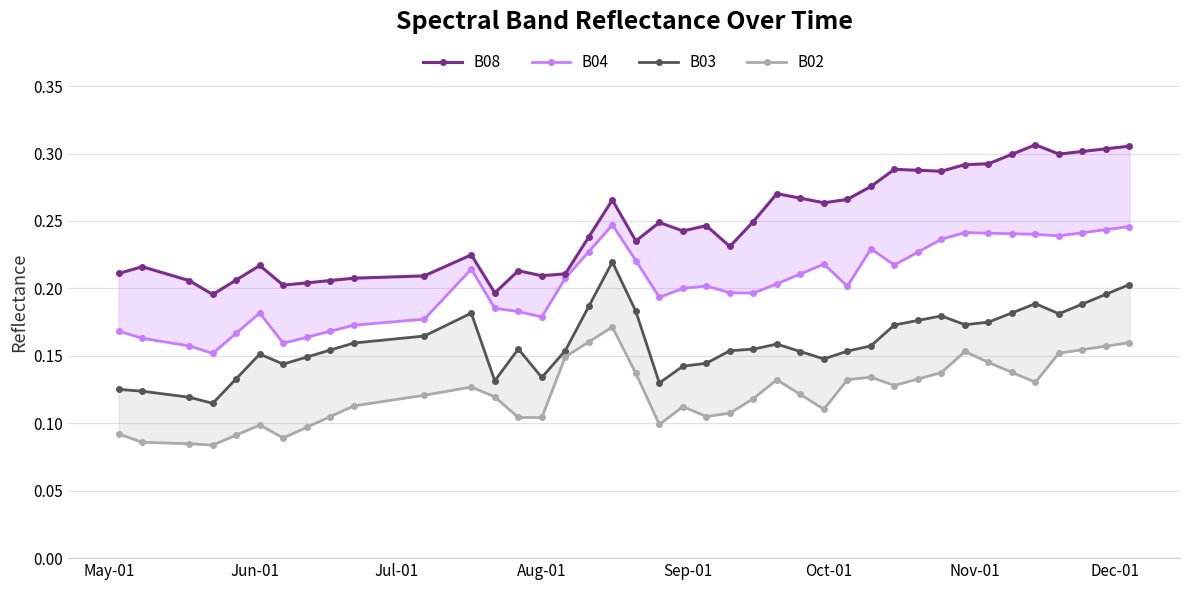

What is the sum of all B04 values?

8.2